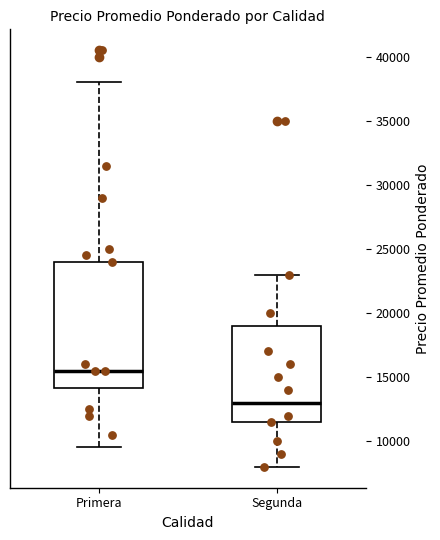

Which box is the tallest, from its lower edge to its upper edge?

Primera